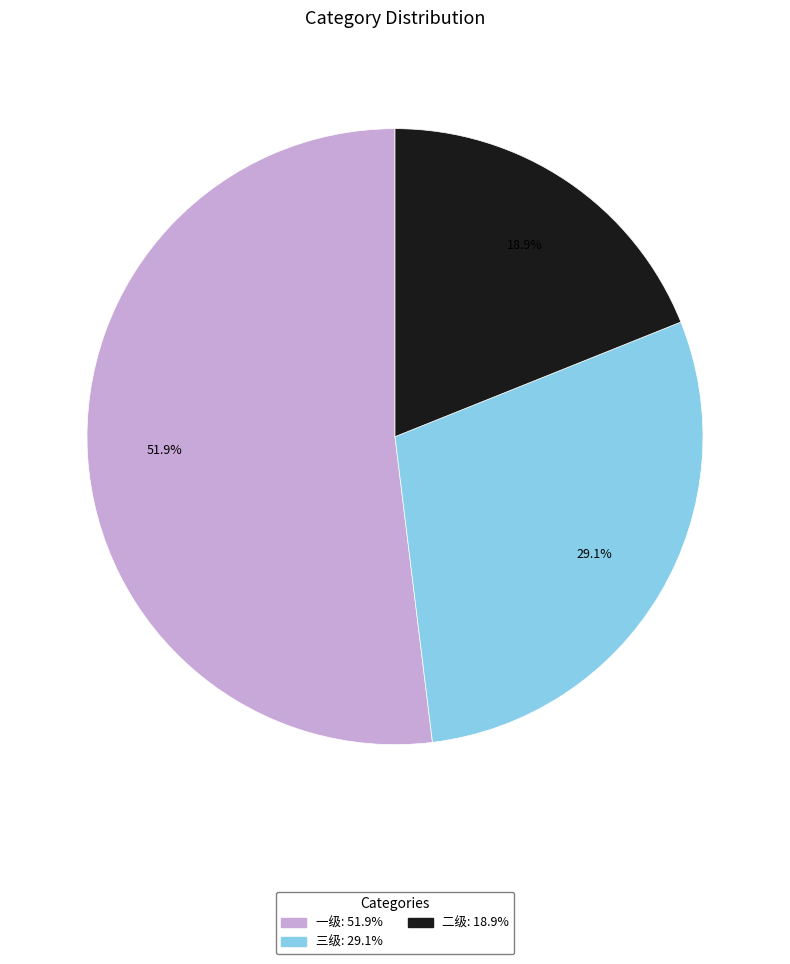

What portion of the pie excludes 三级?

70.9%